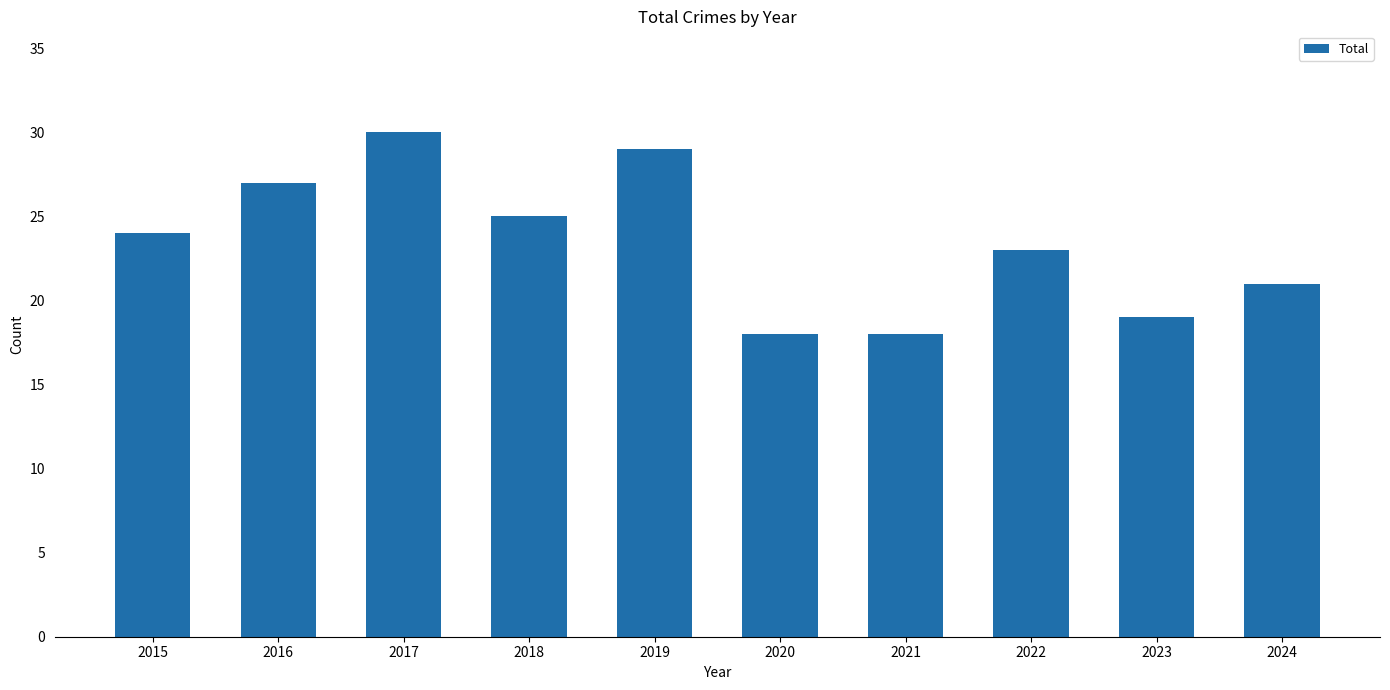

What is the sum of the values at 2016 and 2019?

56